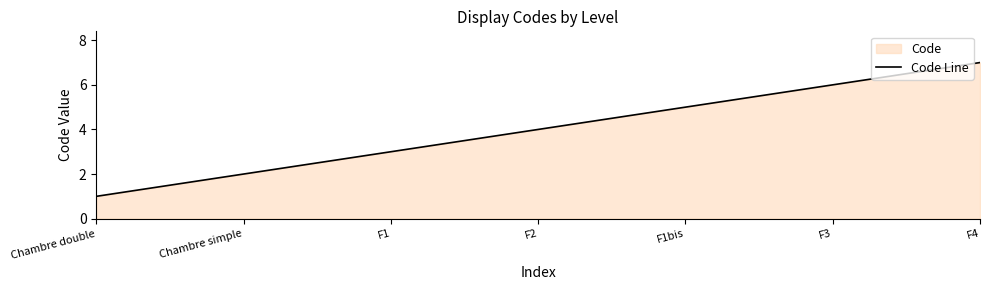

At which category does the chart reach its minimum across all series?

Chambre double